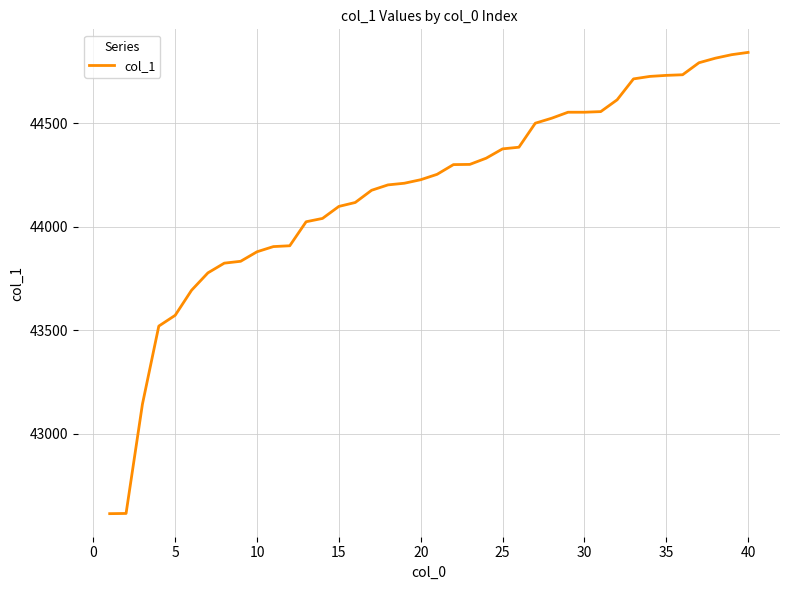

What is the difference between the maximum and minimum values?

2228